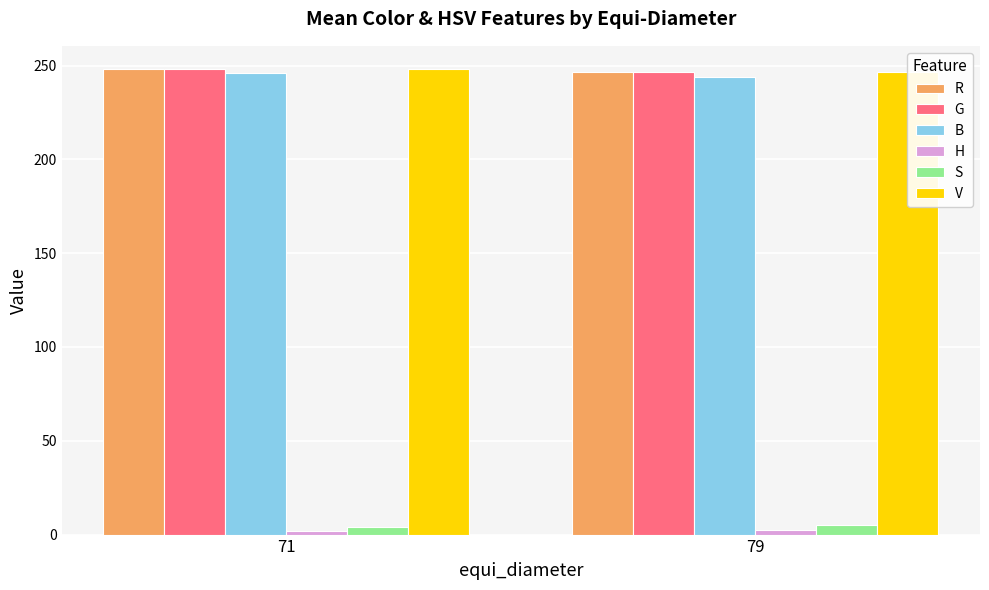

What is the sum of the H values at 79 and 71?

4.5